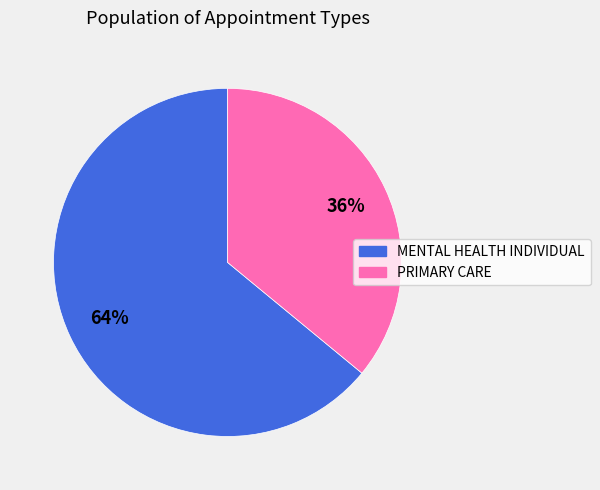

Does any single category account for the majority?

Yes